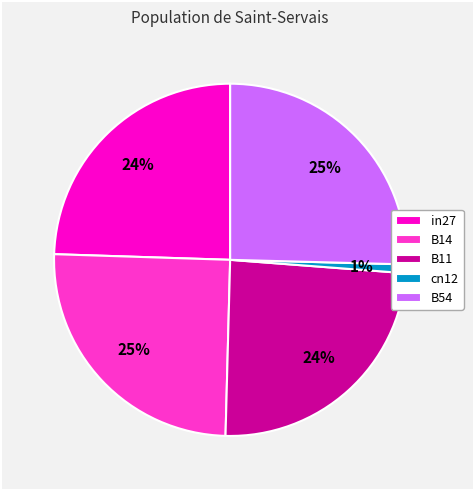

Is the sum of cn12 and B54 greater than half?

No